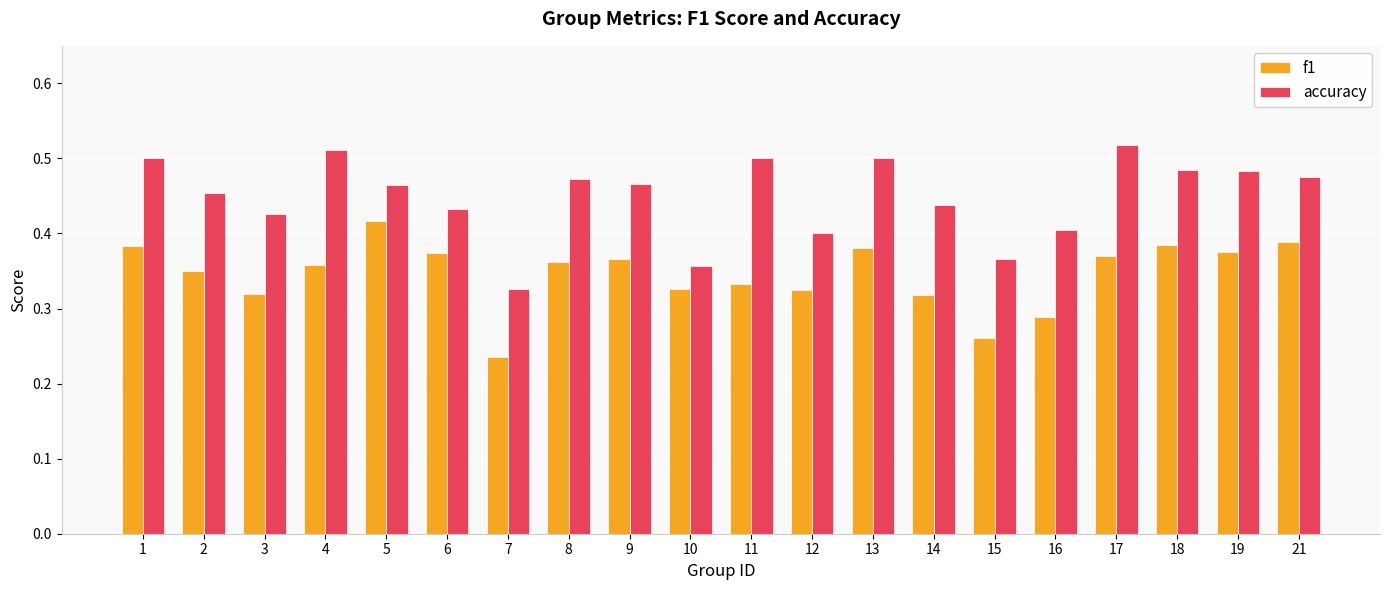

At which label does f1 reach its peak?

5